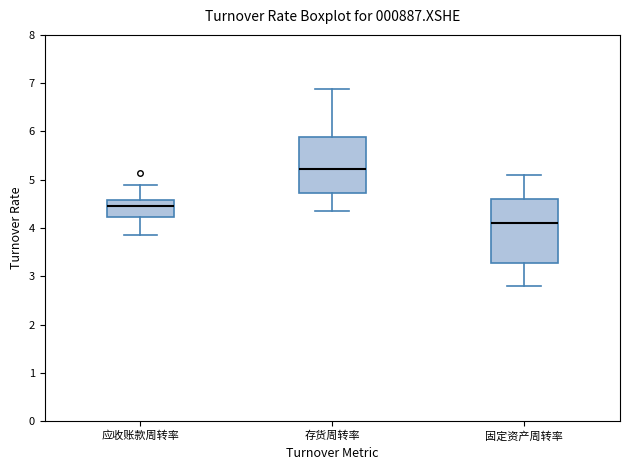

Which box is the tallest, from its lower edge to its upper edge?

固定资产周转率